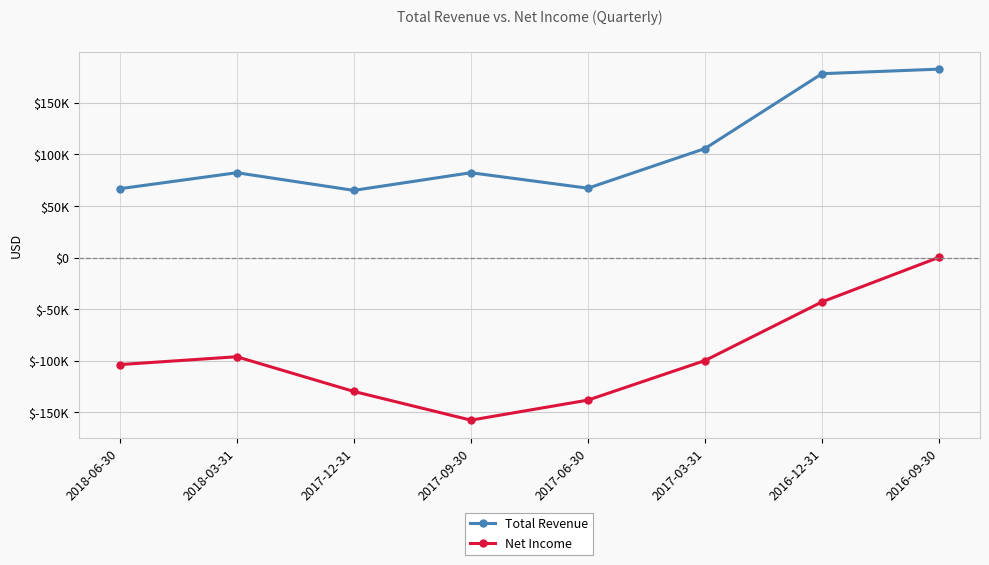

True or false: Total Revenue and Net Income intersect in this chart.

False